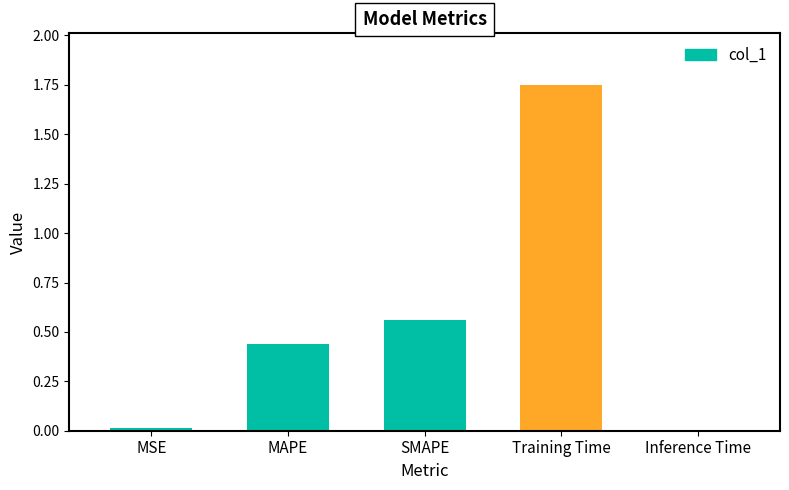

Are the bars horizontal?

No